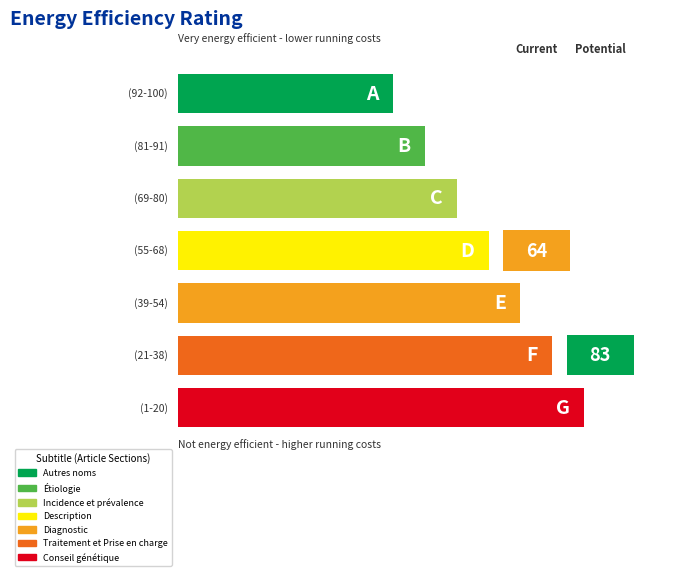

Count the number of categories in the chart.

7